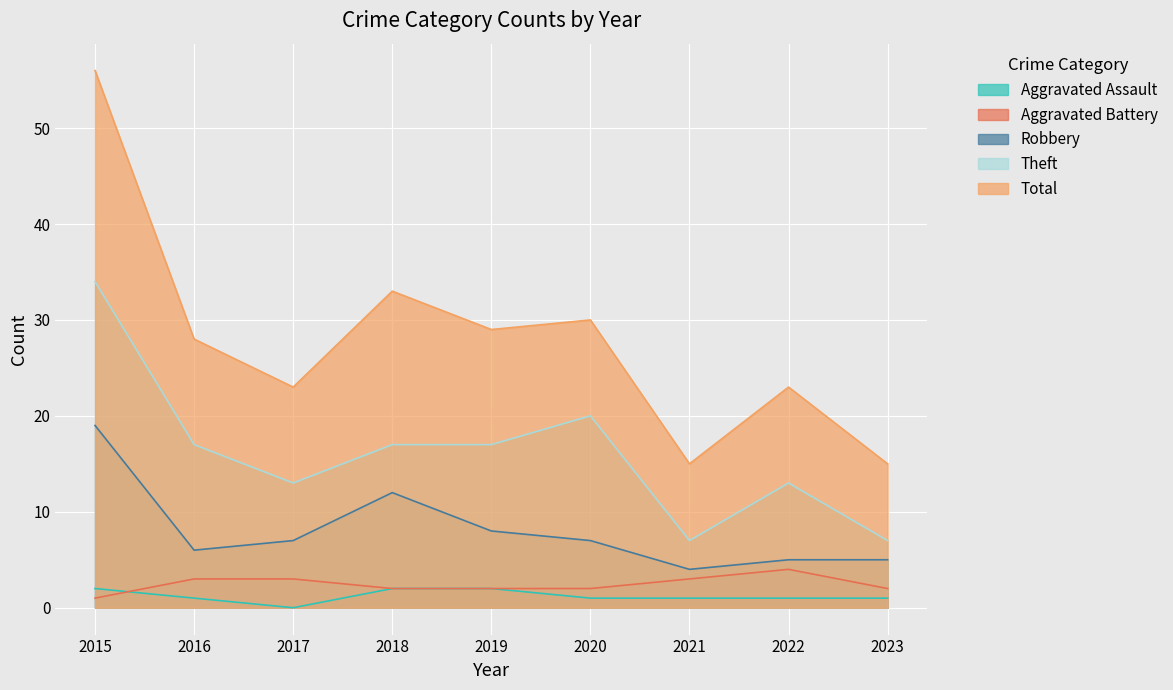

In Total, how many points are lower than both neighbors (excluding endpoints)?

3